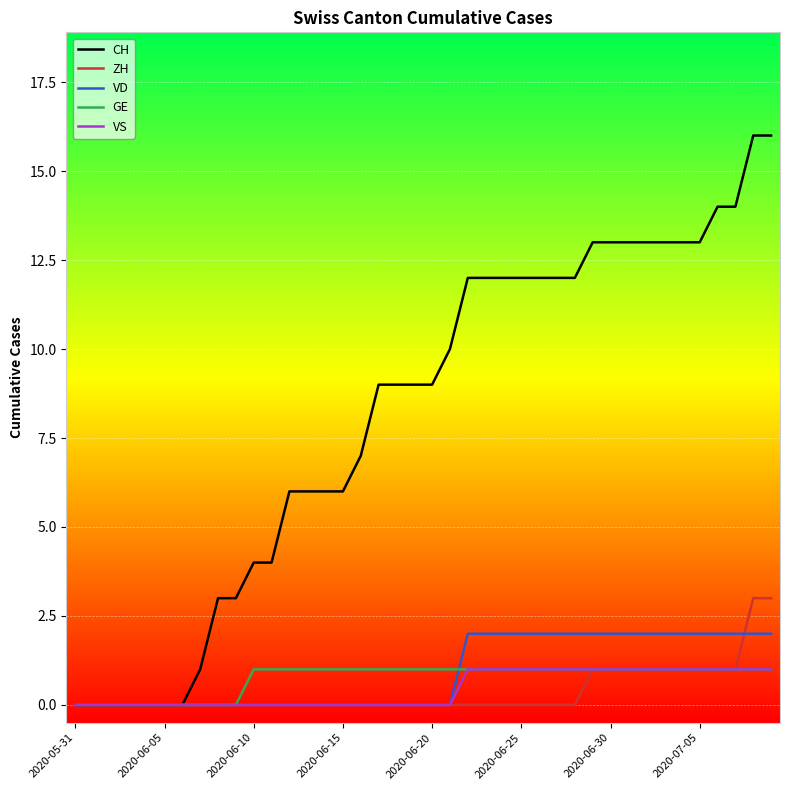

What are all the series names shown in the legend?

CH, ZH, VD, GE, VS